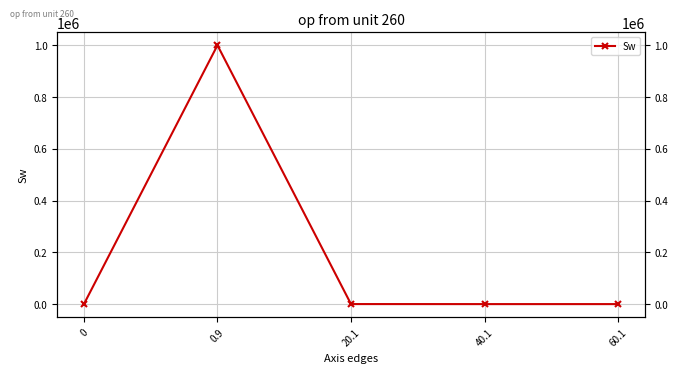

What is the label of the 2nd point from the right?

40.1